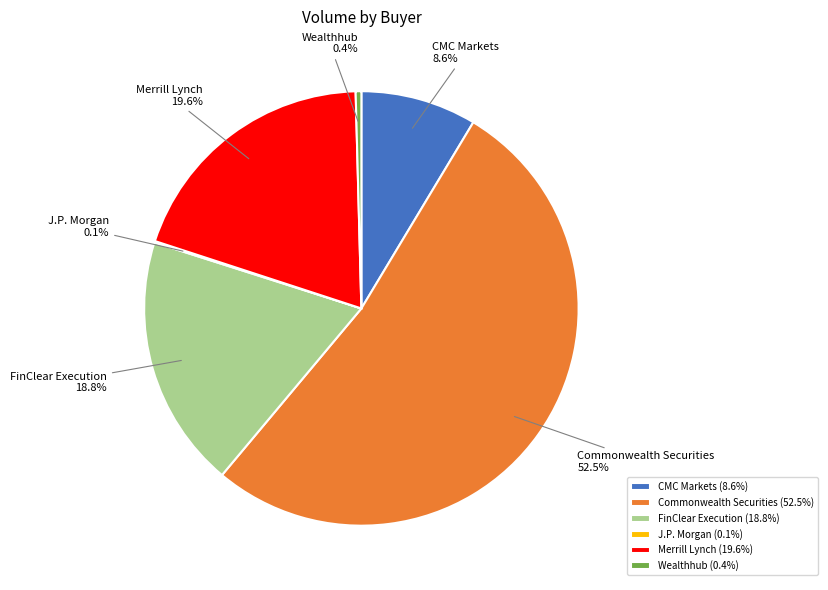

Combined, do CMC Markets and FinClear Execution account for over 50%?

No